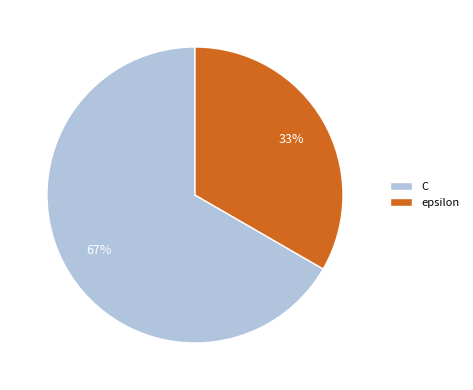

Approximately how many times larger is the value at epsilon compared to C?

0.5